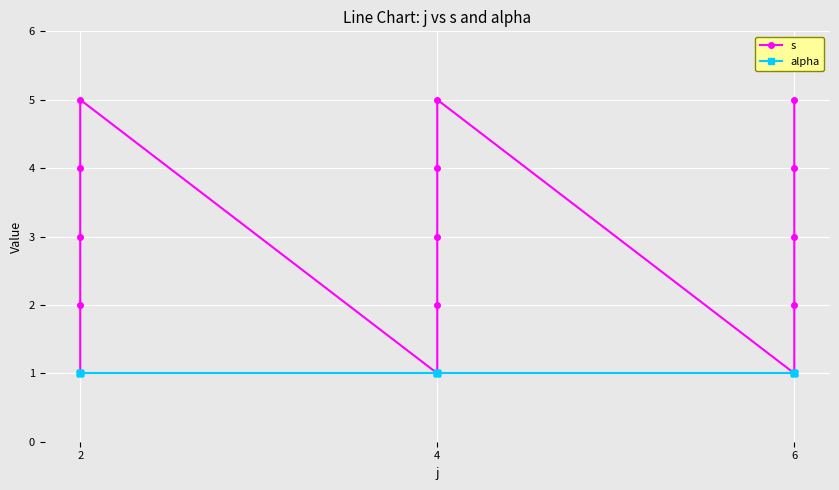

The value of alpha at 2 is 1. True or false?

True